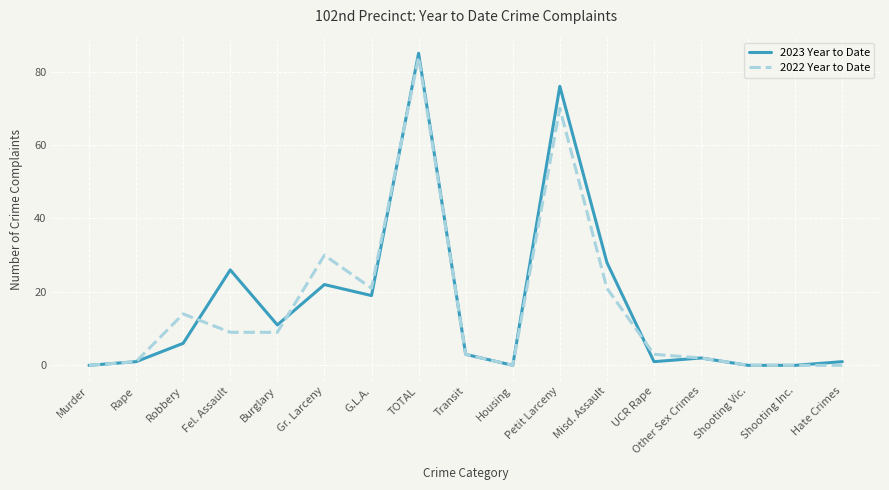

Which series has the largest total across all categories?

2023 Year to Date